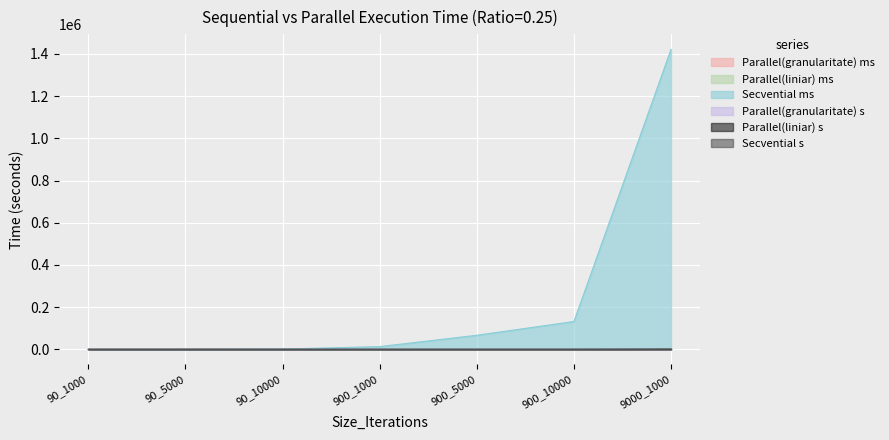

Which label corresponds to the largest value in the chart?

9000_1000